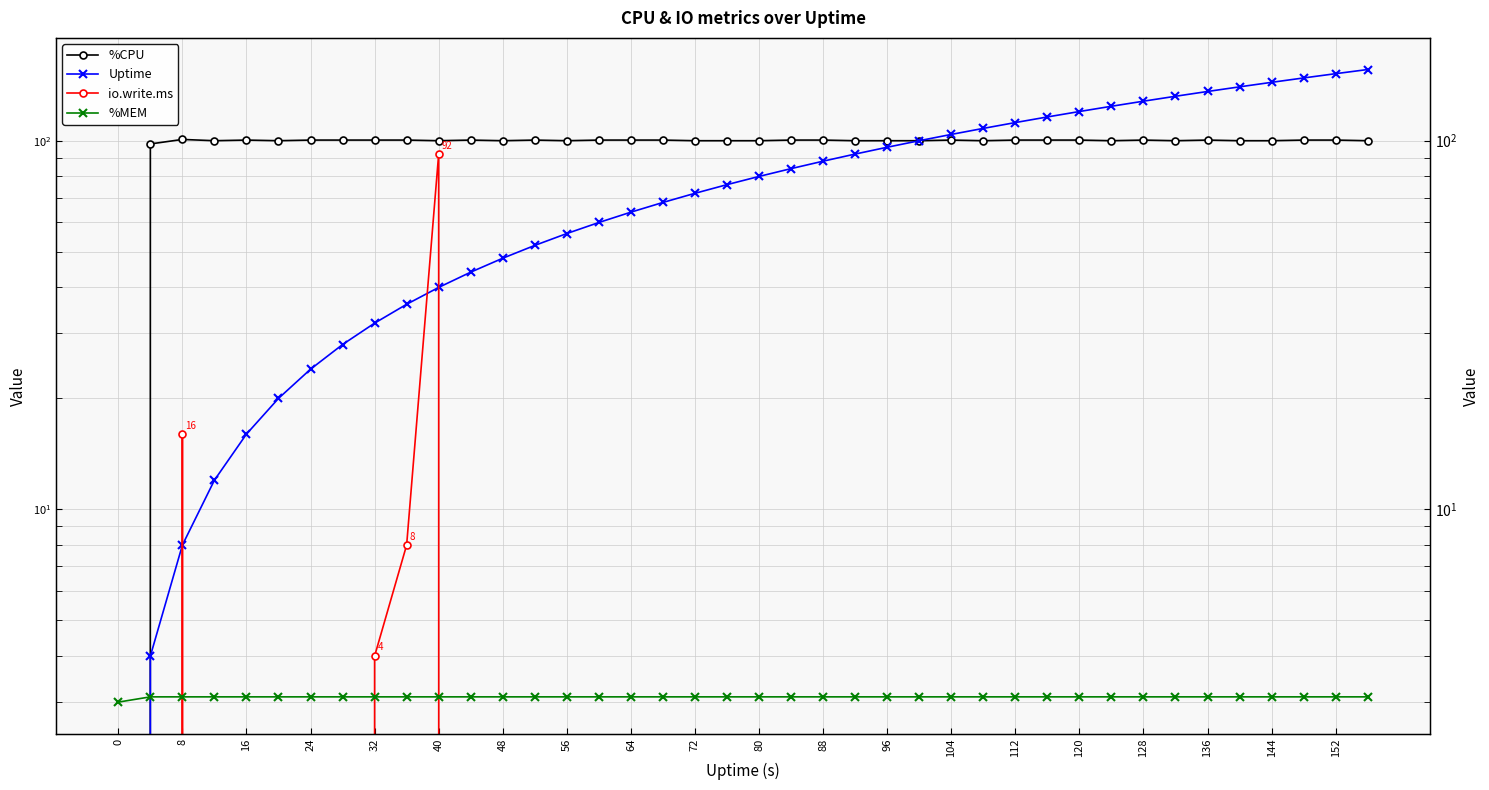

What are all the series names shown in the legend?

%CPU, Uptime, io.write.ms, %MEM